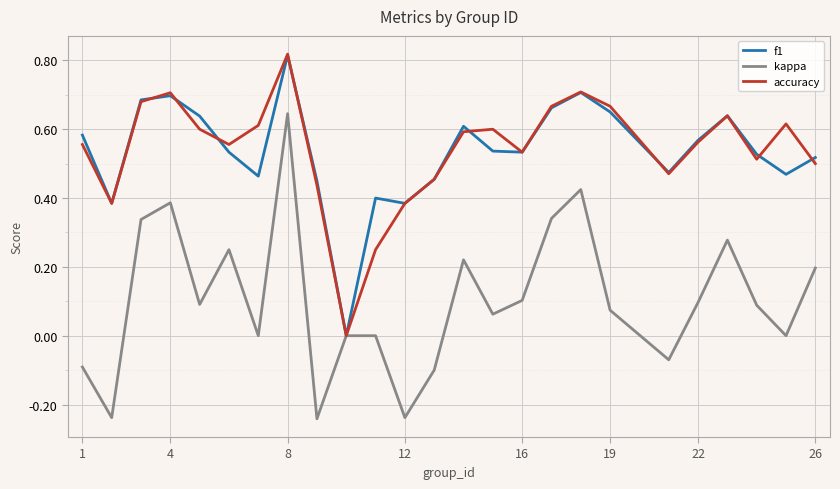

In accuracy, how many points are higher than both neighbors (excluding endpoints)?

6